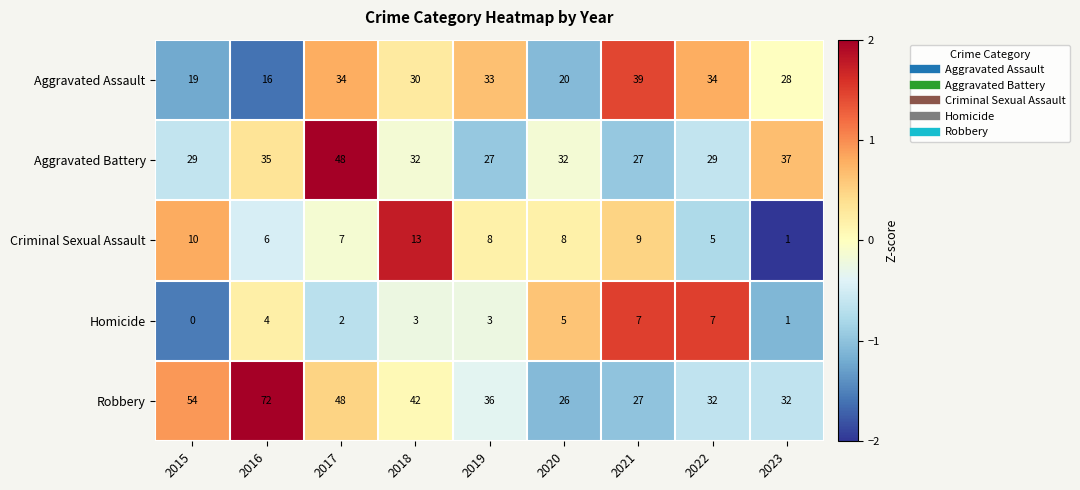

Rank the series at 2016 from lowest to highest value.

Homicide, Criminal Sexual Assault, Aggravated Assault, Aggravated Battery, Robbery